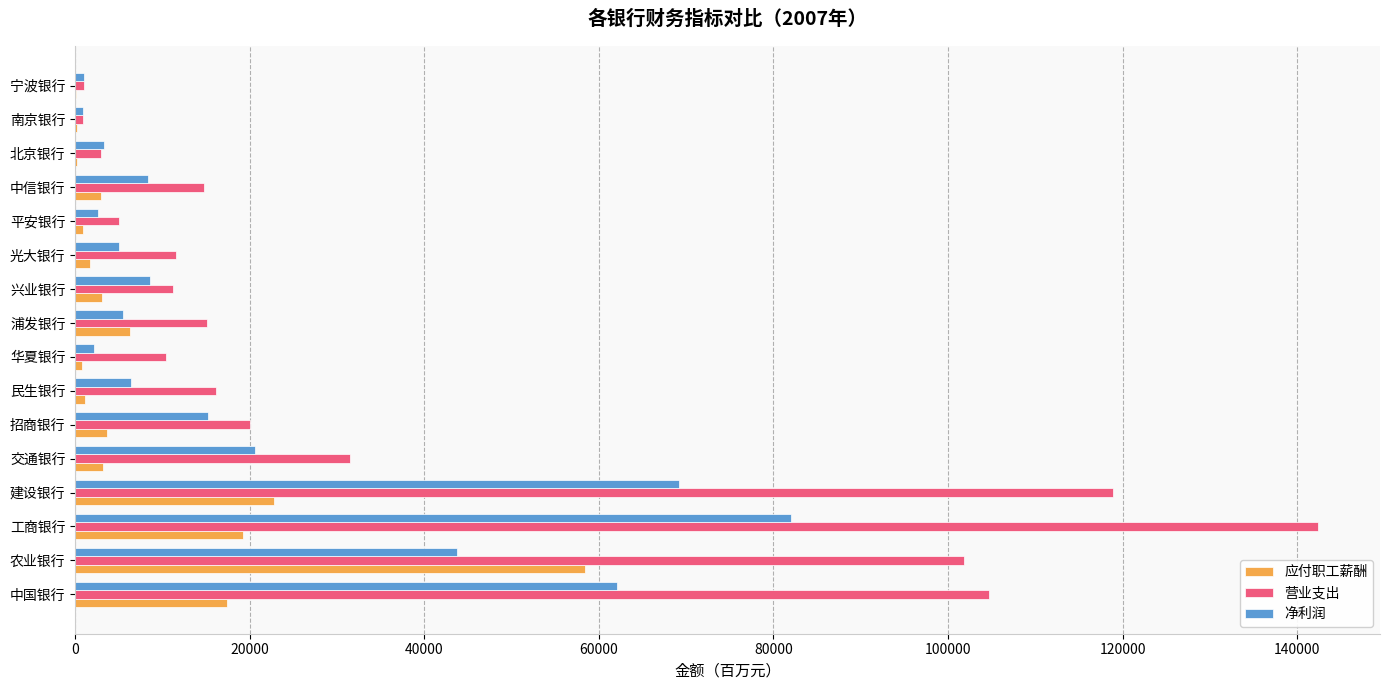

What is the total value across all series at 兴业银行?

22906.8